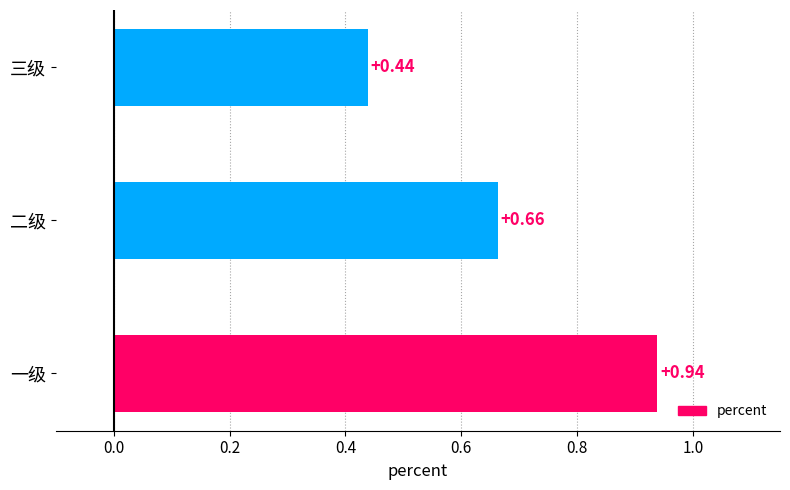

Which category has the lowest value across all series?

三级